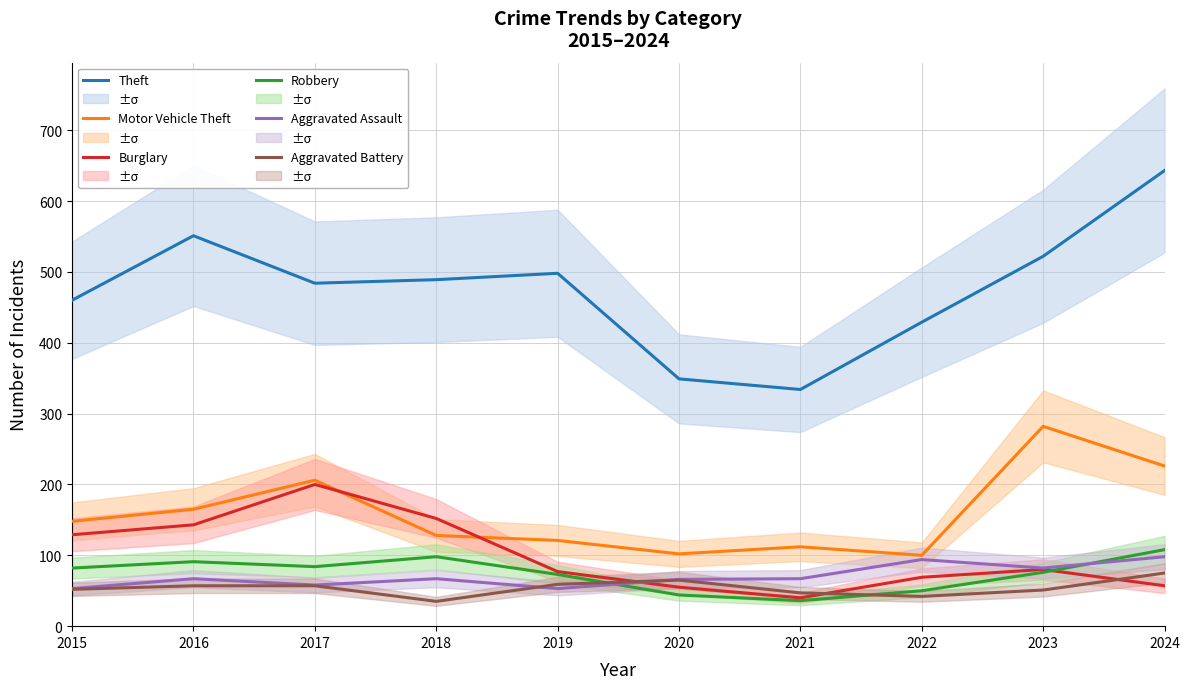

Where is Burglary nearest to the value 120?

2015